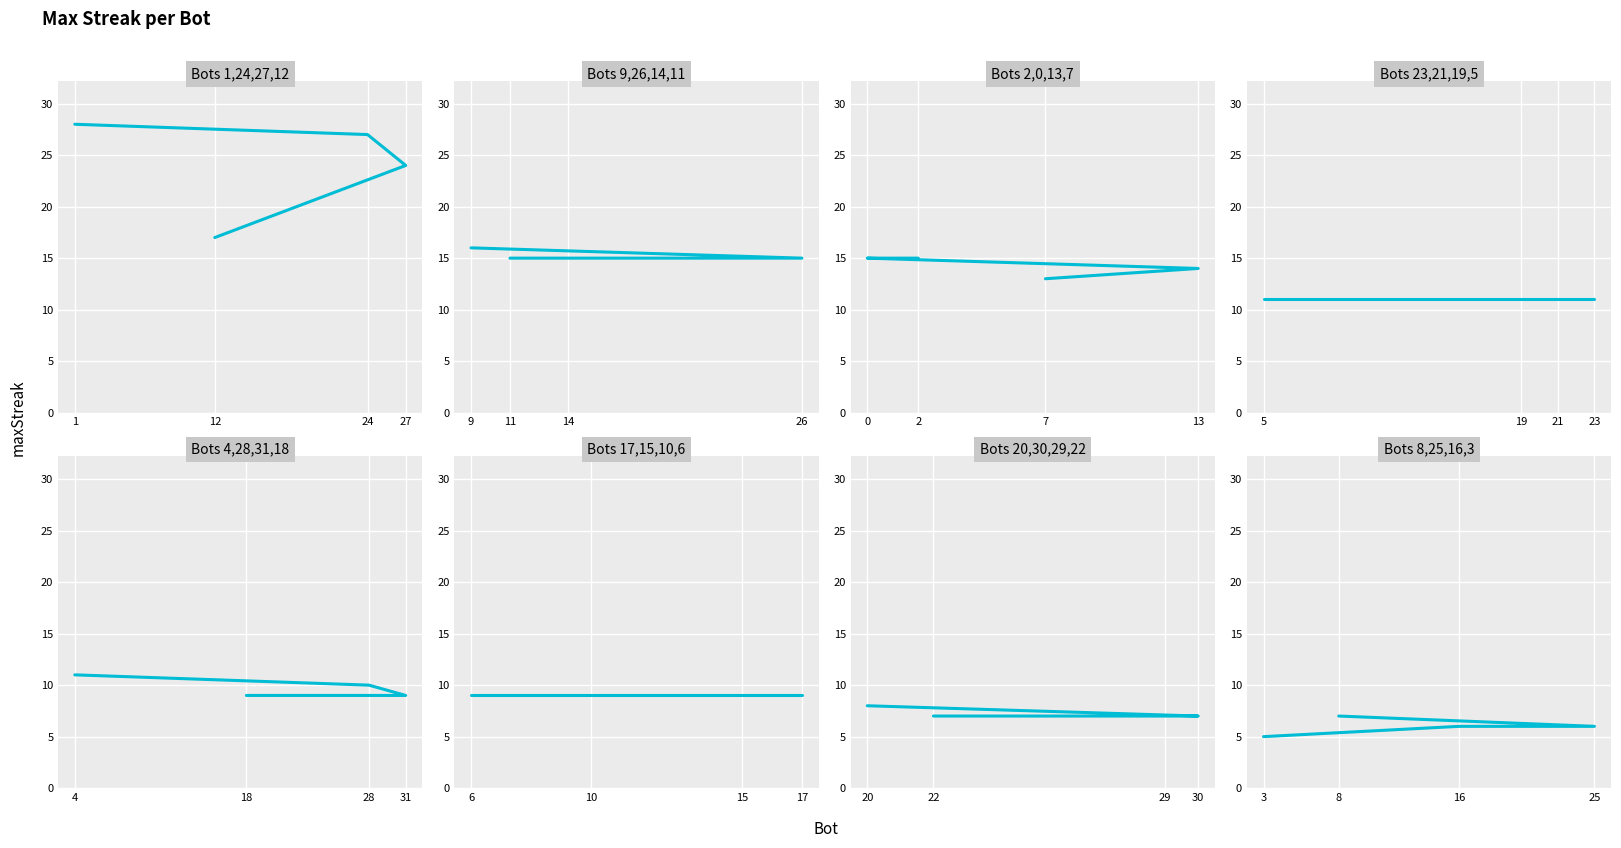

At which label does the data first exceed 6?

8